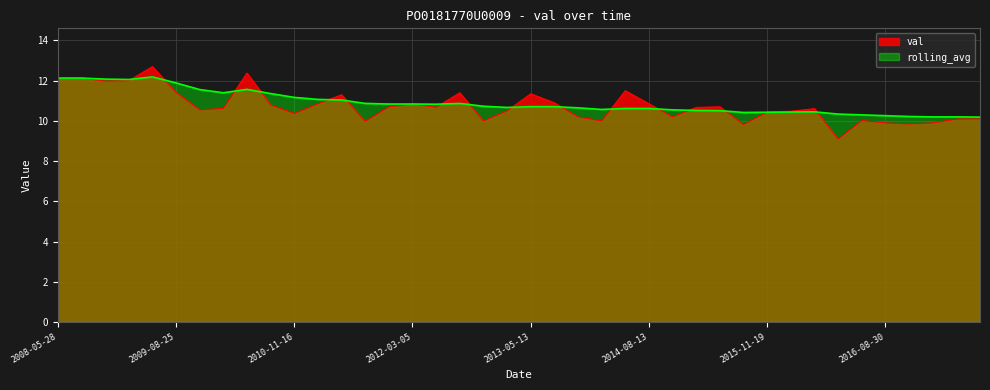

True or false: val has more than 2 points higher than both neighbors.

True